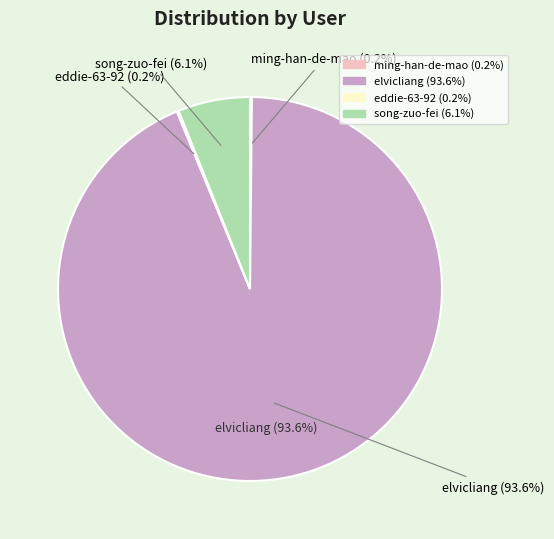

True or false: elvicliang accounts for 99% of the total.

False